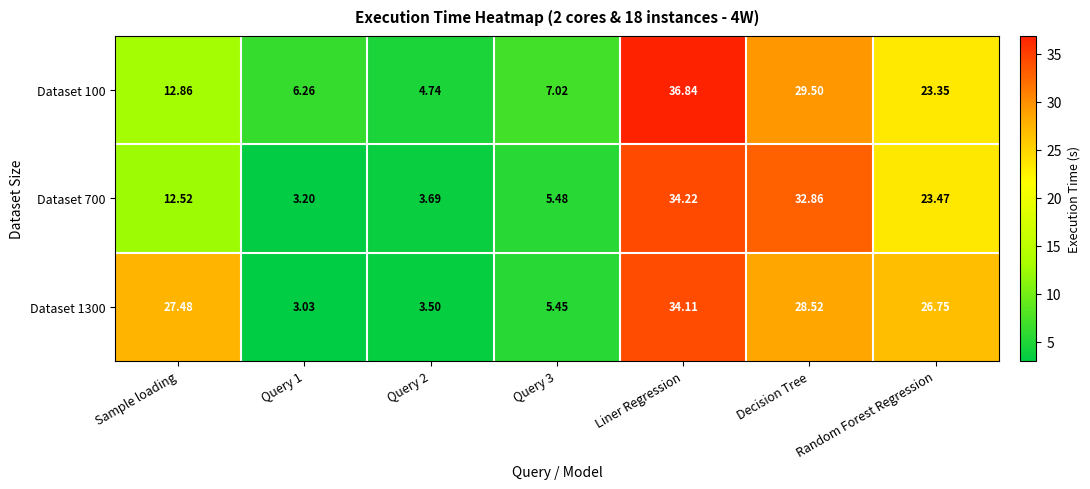

Is the value of Dataset 1300 at Liner Regression greater than the value of Dataset 700 at Liner Regression?

No